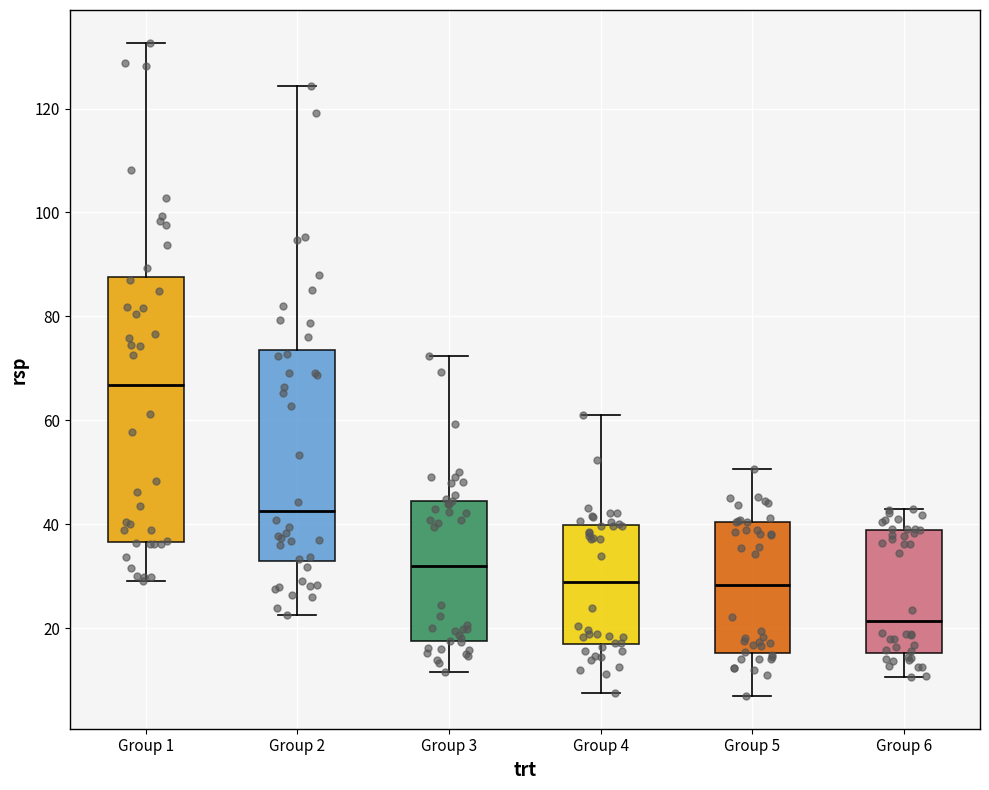

Which box is the tallest, from its lower edge to its upper edge?

Group 1